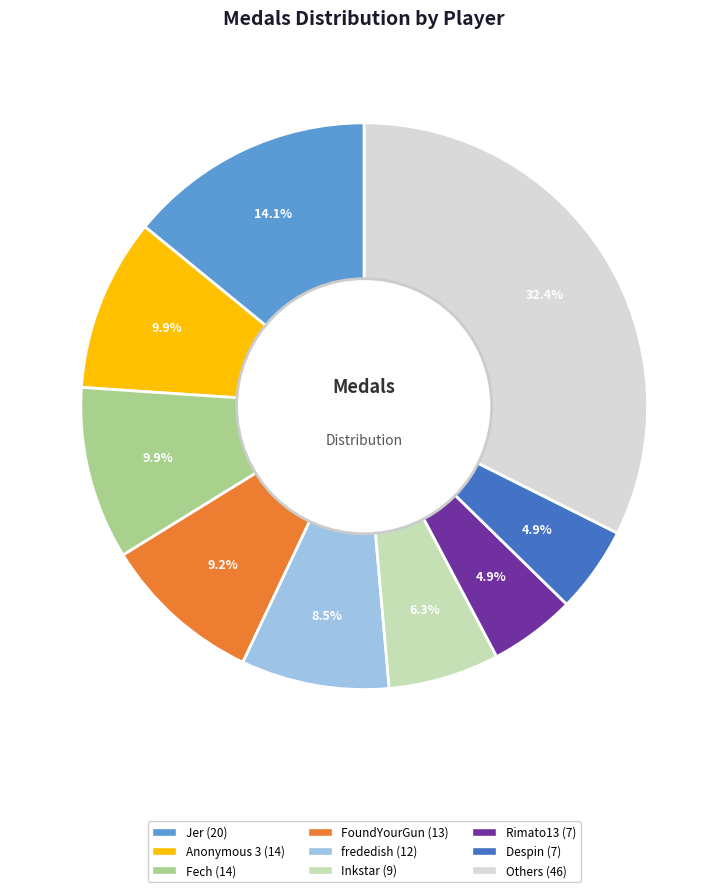

Is there a majority slice in this chart?

No